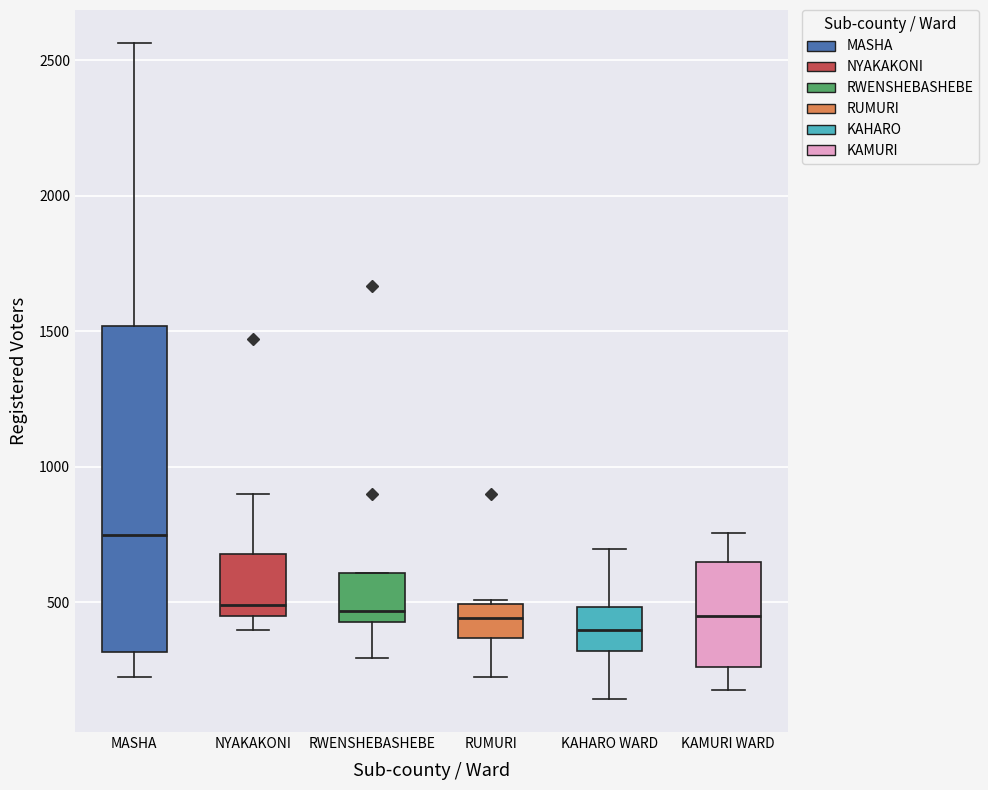

Comparing the boxes themselves (not the whiskers), which one is the tallest?

MASHA